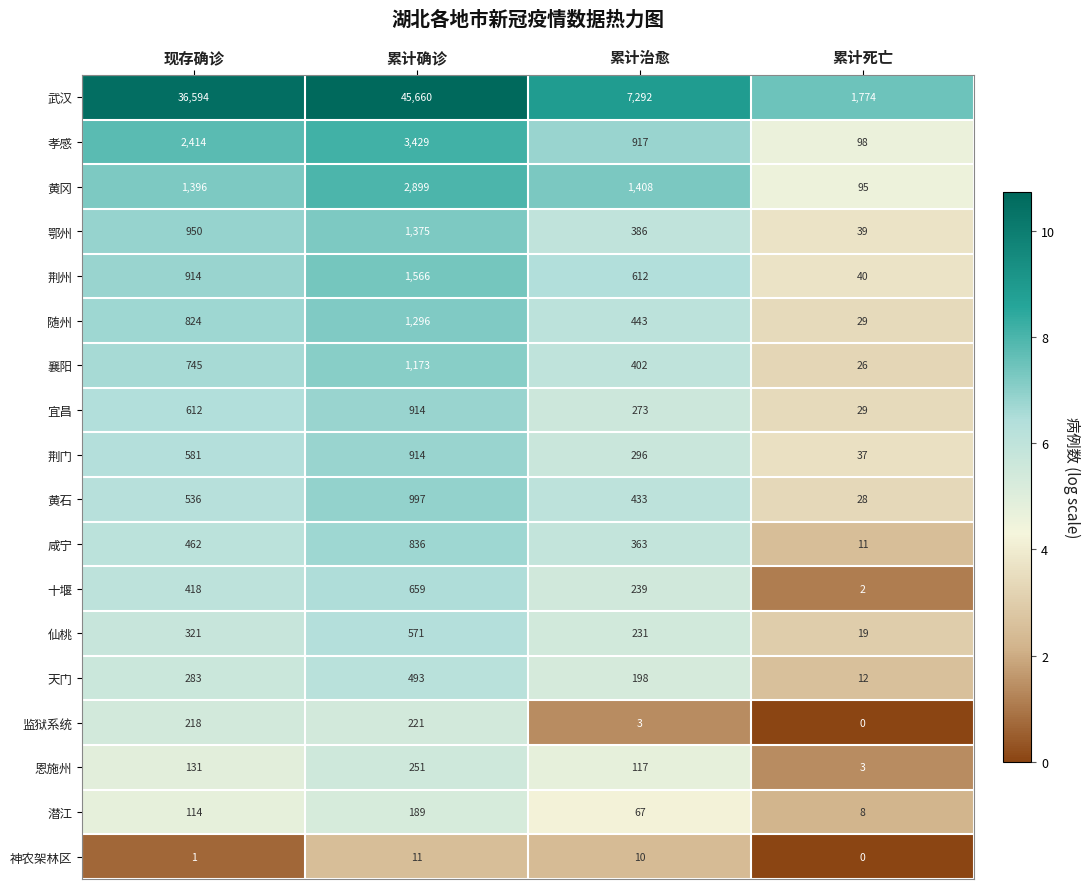

At 累计治愈, list the series in order from smallest to largest.

监狱系统, 神农架林区, 潜江, 恩施州, 天门, 仙桃, 十堰, 宜昌, 荆门, 咸宁, 鄂州, 襄阳, 黄石, 随州, 荆州, 孝感, 黄冈, 武汉